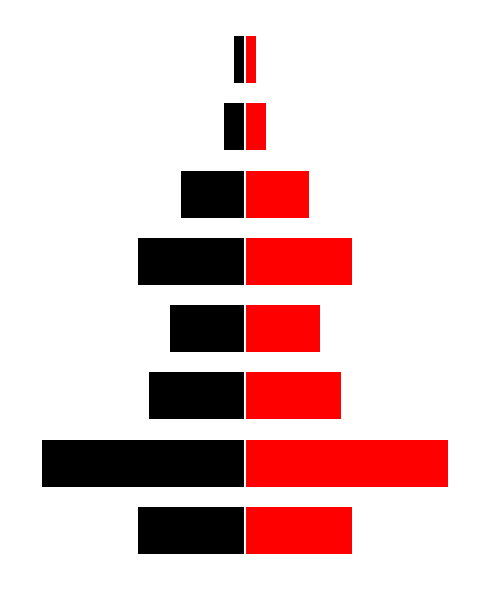

What is the difference between the maximum and second lowest values in the Left series?

9